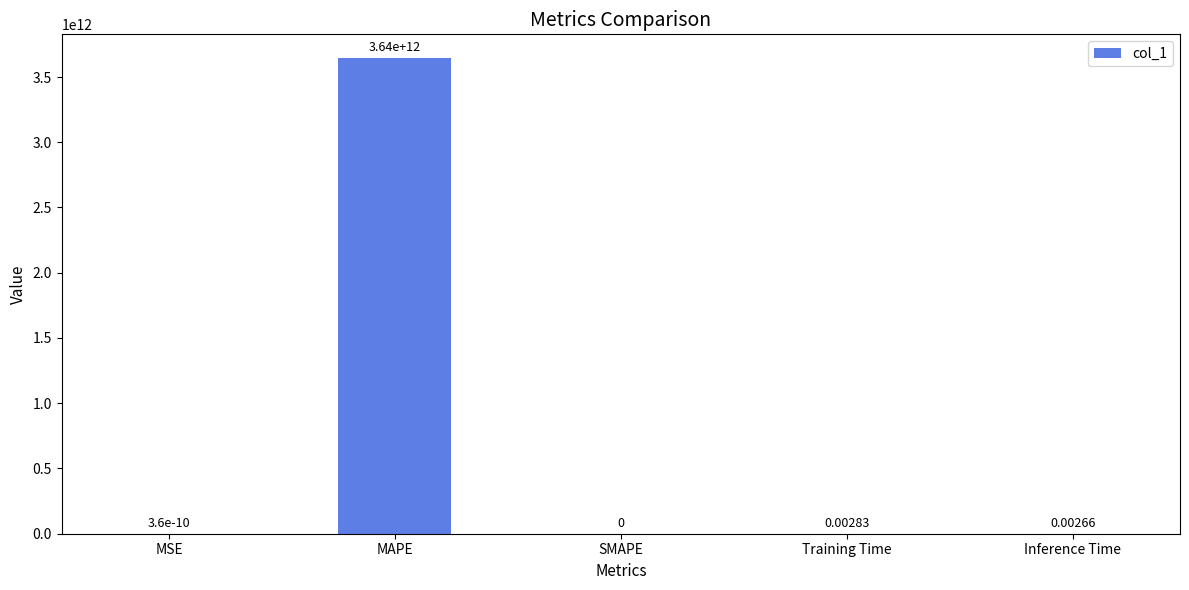

Which category has the highest value across all series?

MAPE